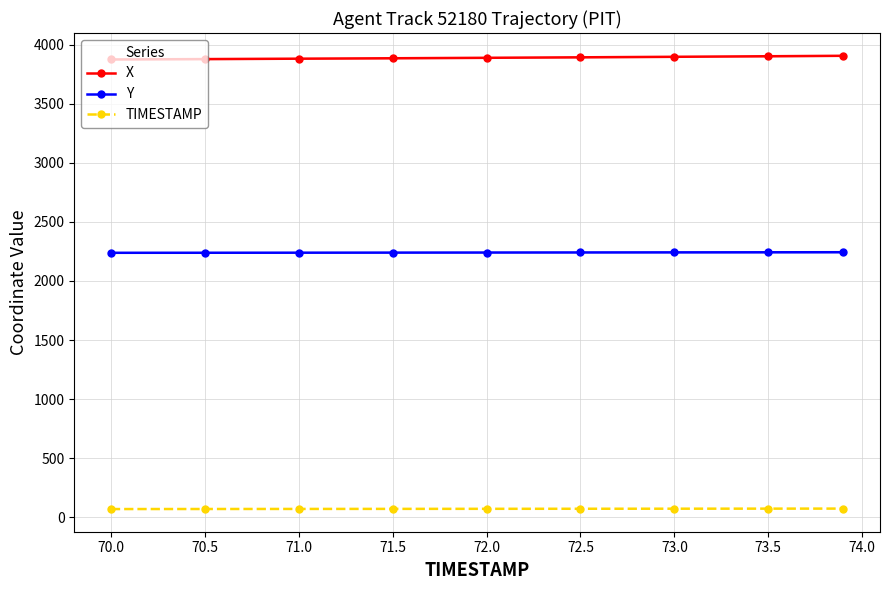

True or false: X and TIMESTAMP cross at least once.

False